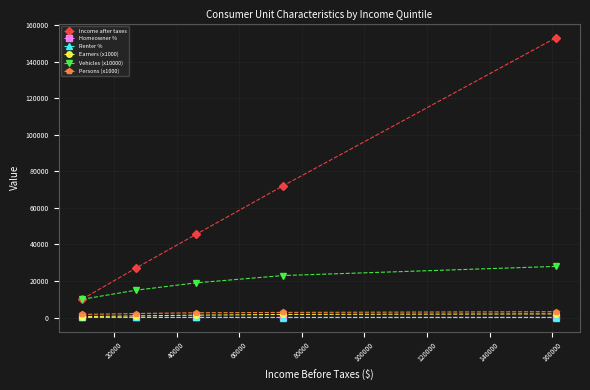

True or false: Persons (x1000) and Vehicles (x10000) cross at least once.

False